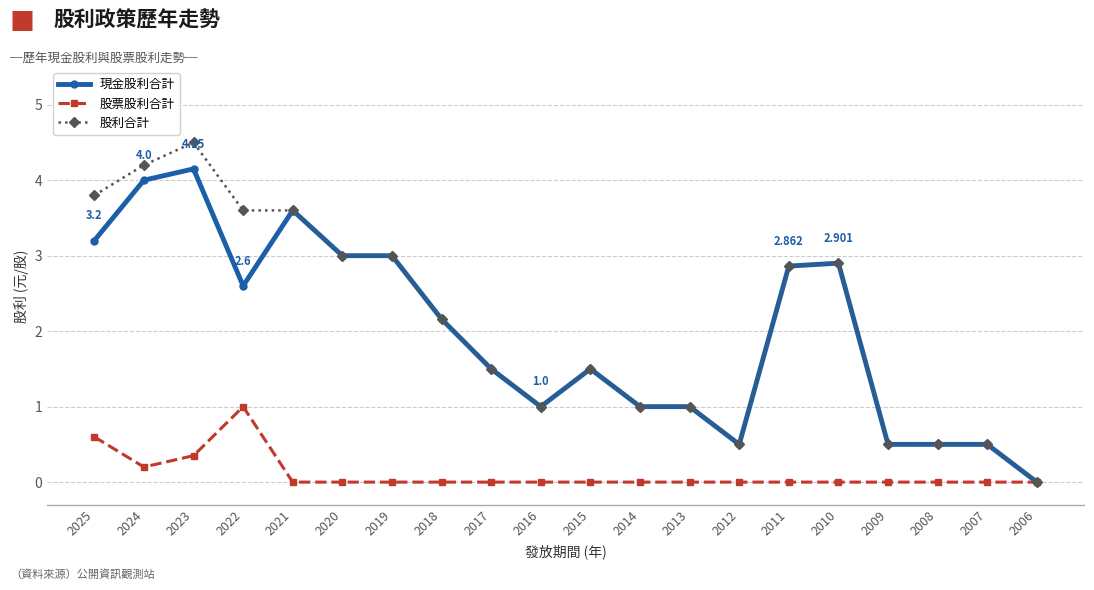

What is the average value of the 股利合計 series?

2.1